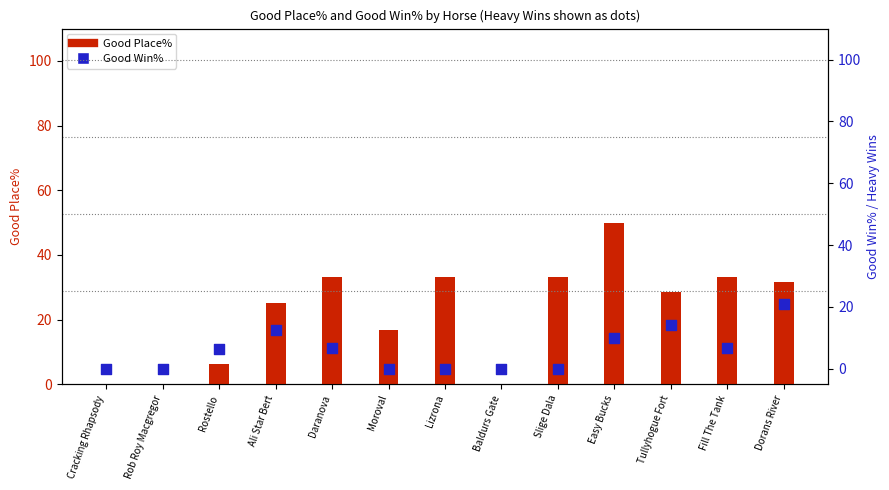

At how many categories does at least one series exceed 49?

1